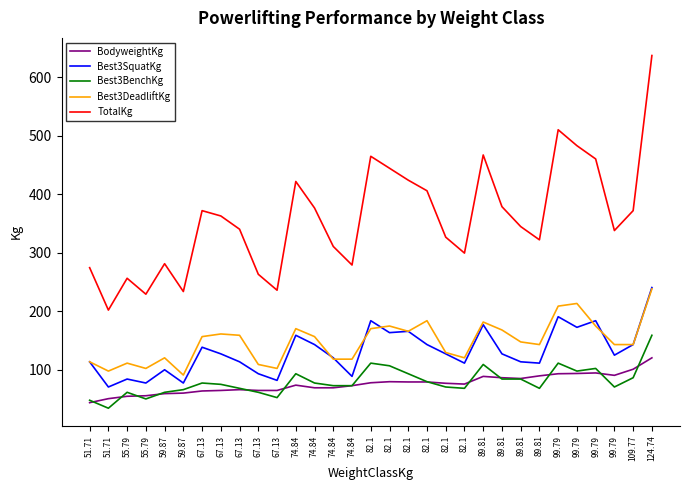

How many lines are shown in the chart?

5